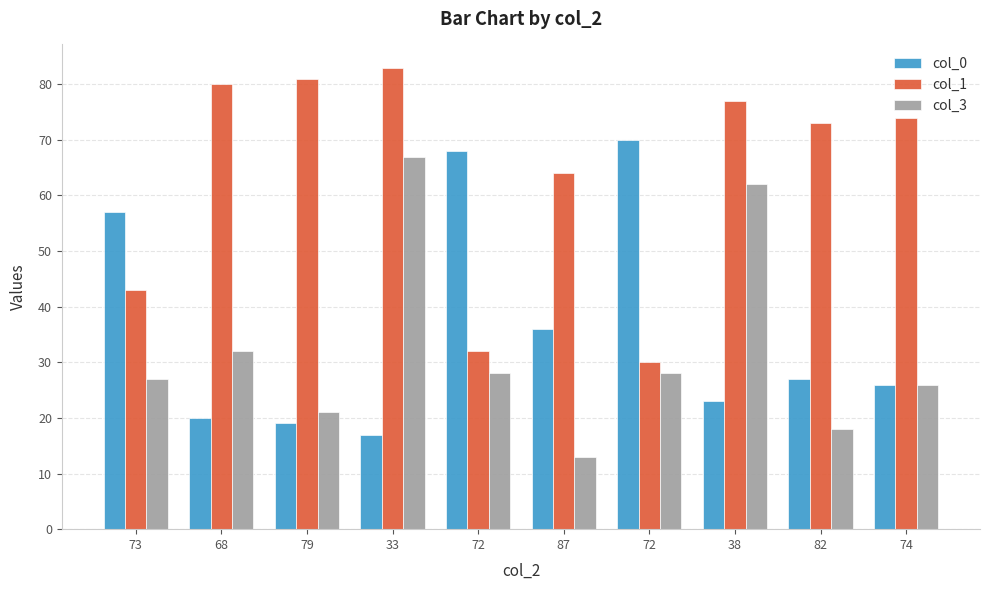

The col_1 series shows 15 at 72. True or false?

False